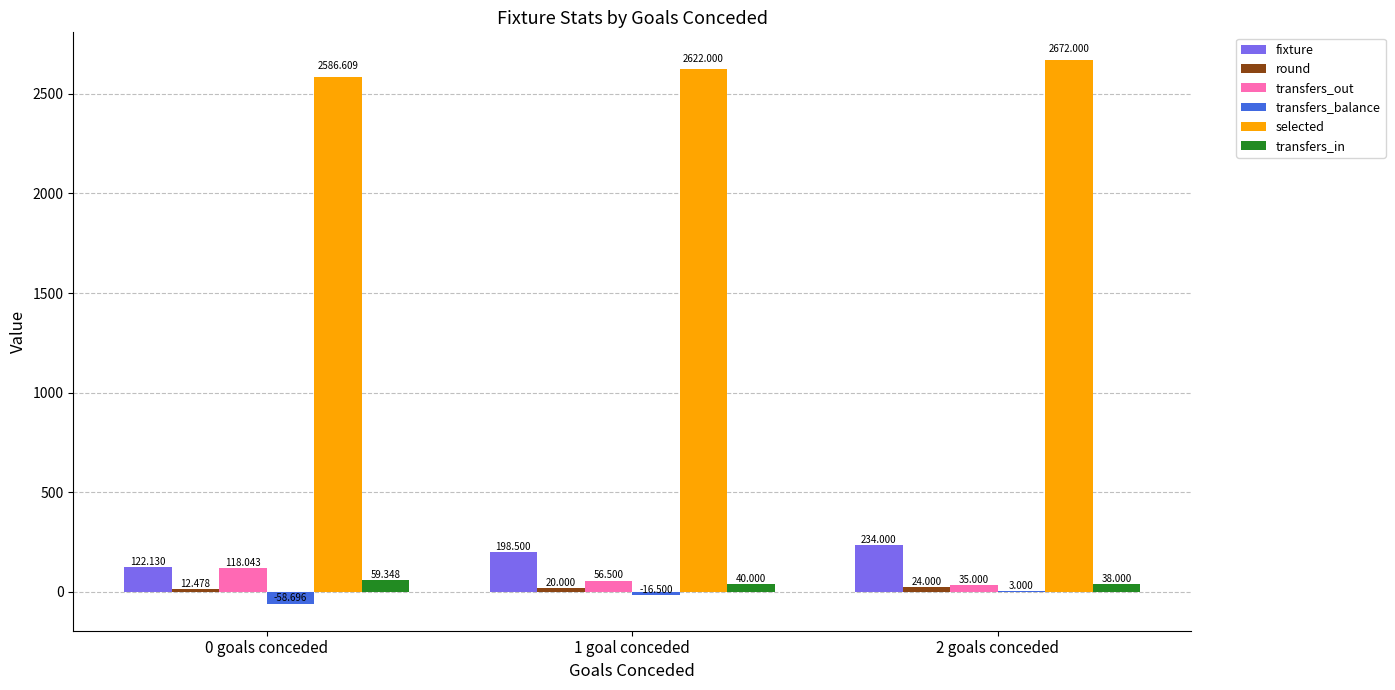

Which series has the largest total across all categories?

selected